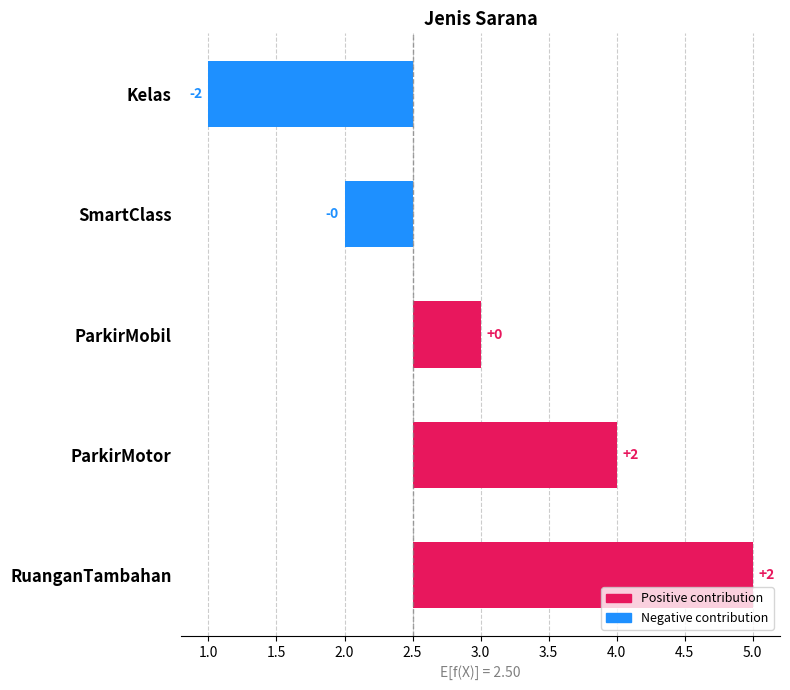

What is the difference between the values at RuanganTambahan and ParkirMotor?

1.0